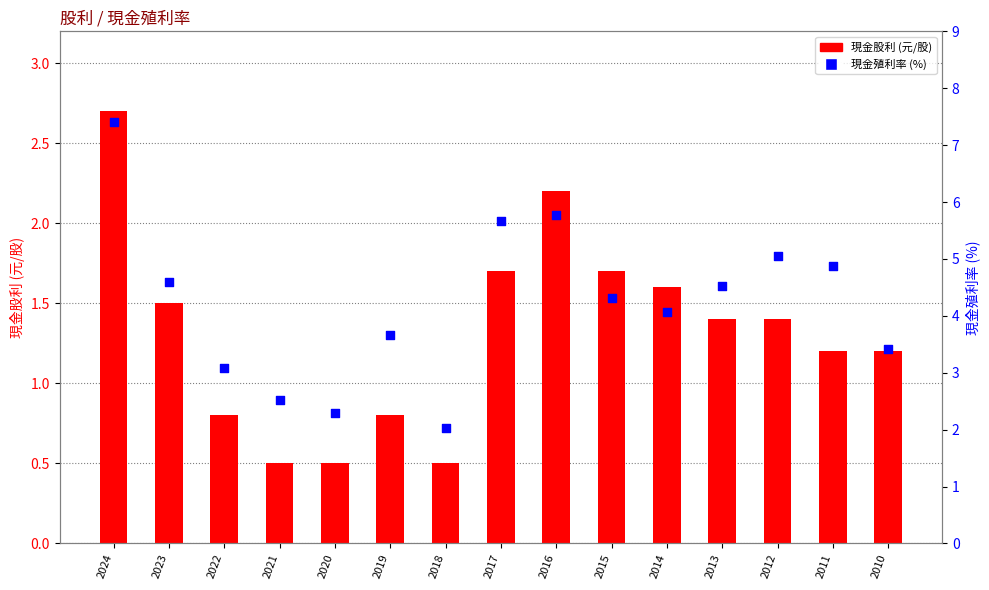

Which series has the largest total across all categories?

現金殖利率